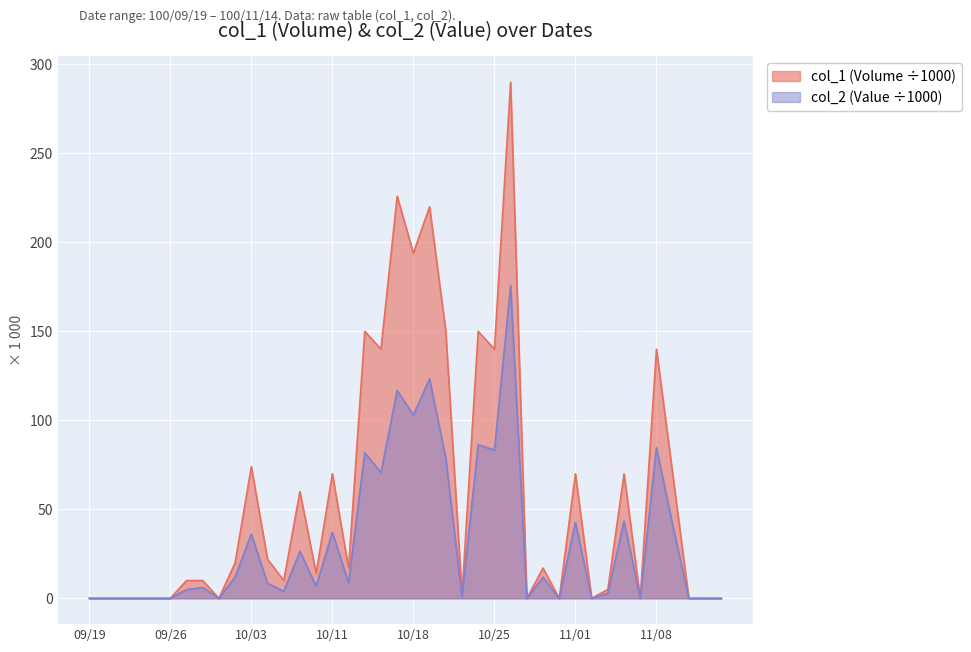

How many lines are shown in the chart?

2